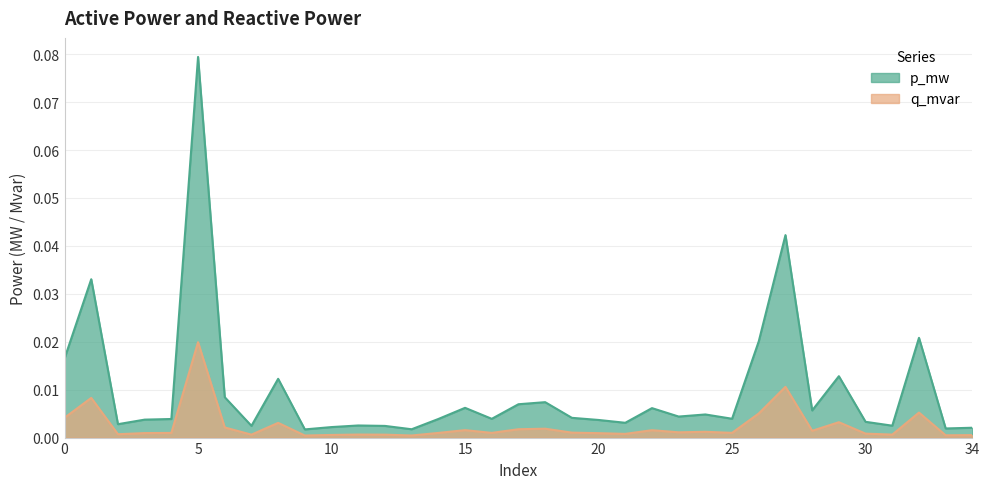

In p_mw, how many points are higher than both neighbors (excluding endpoints)?

11